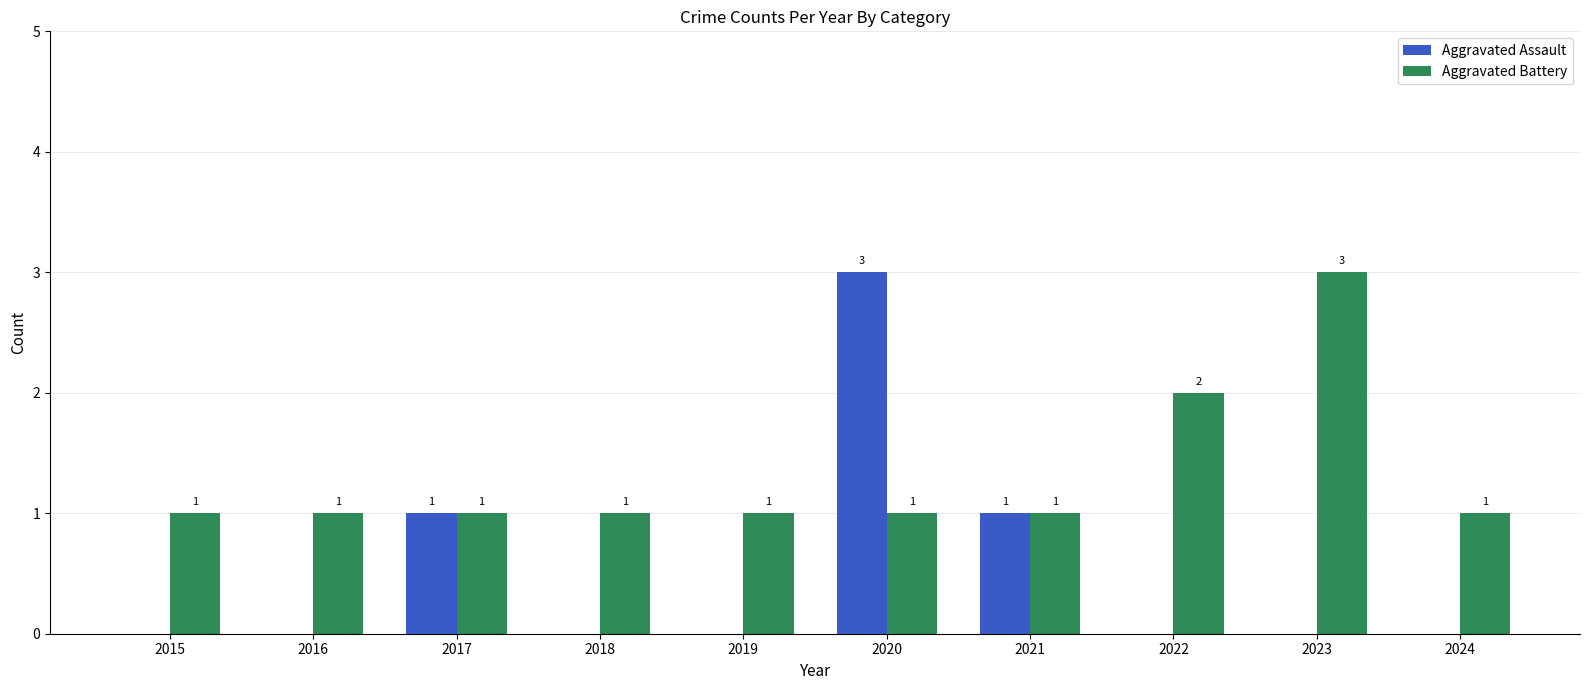

Which series changed the most between 2016 and 2023?

Aggravated Battery